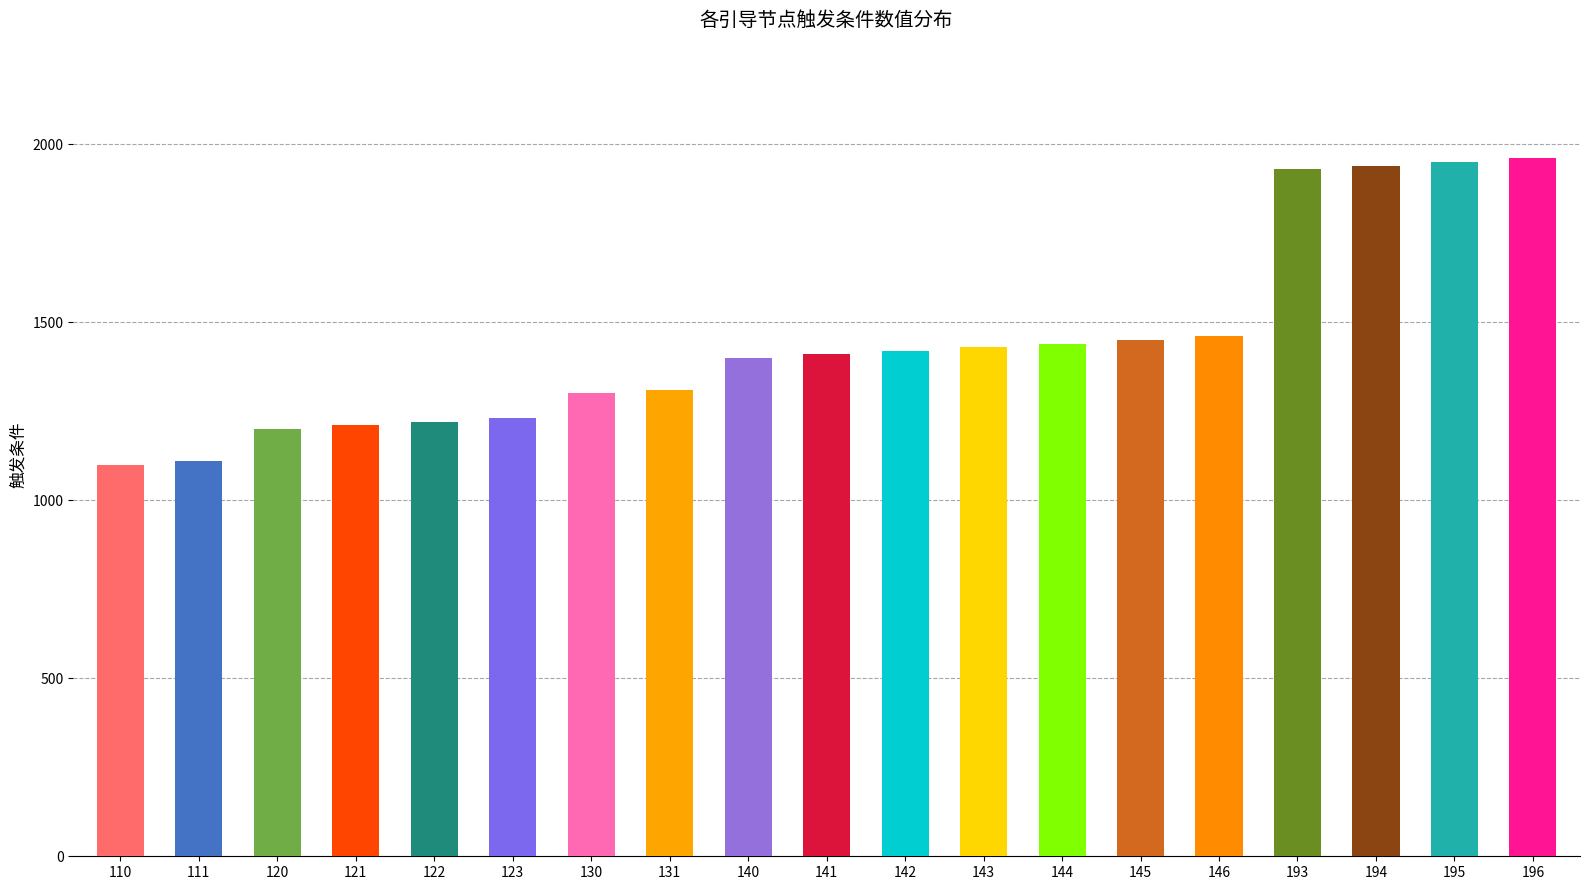

What is the sum of all values?

27470